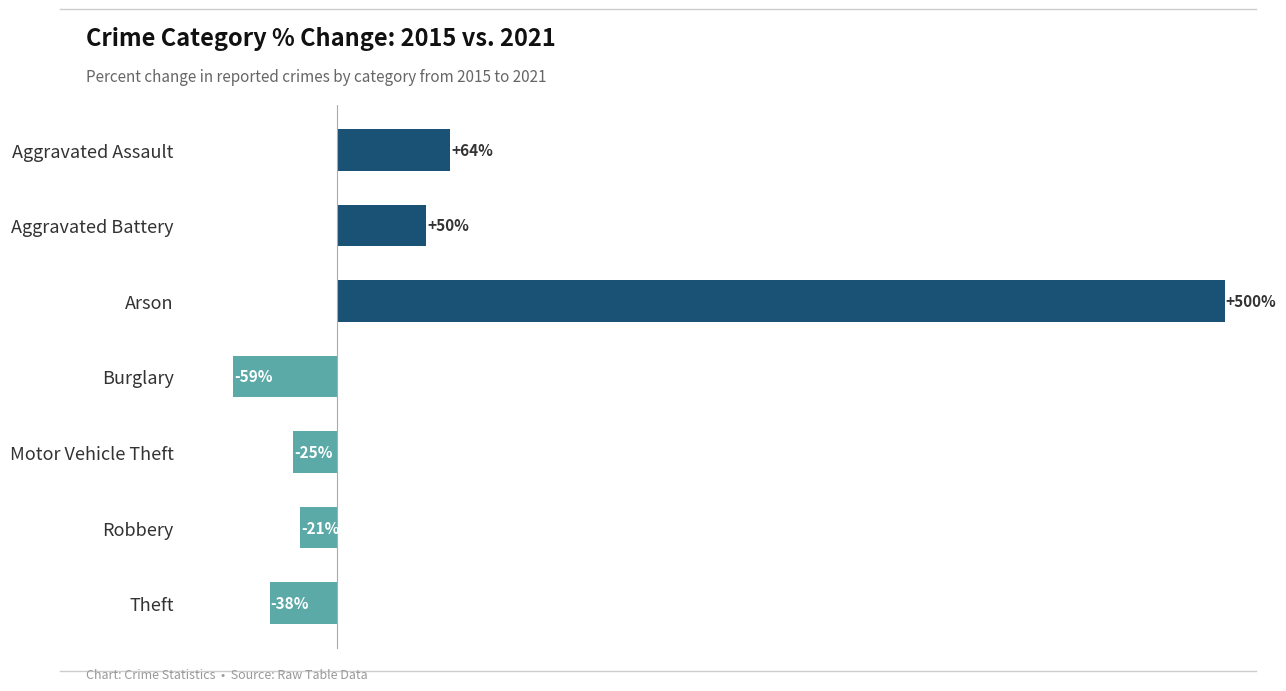

Rank the categories by value from highest to lowest.

Arson, Aggravated Assault, Aggravated Battery, Robbery, Motor Vehicle Theft, Theft, Burglary